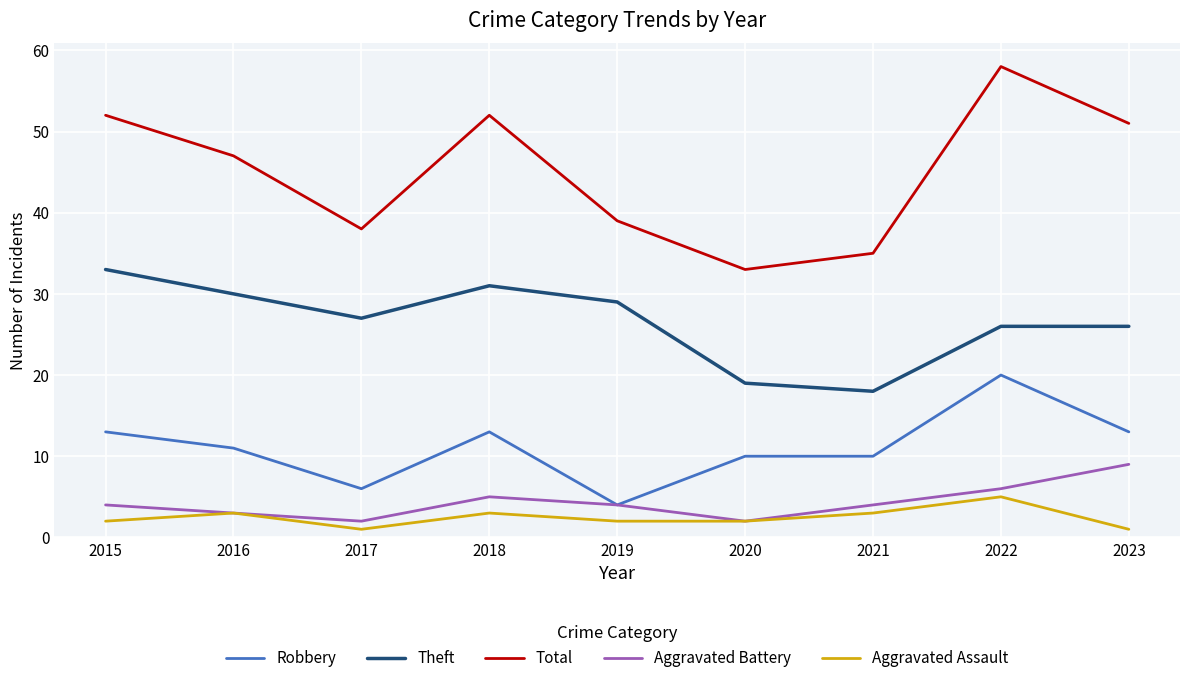

Is it true that Theft equals 33 at 2015?

True